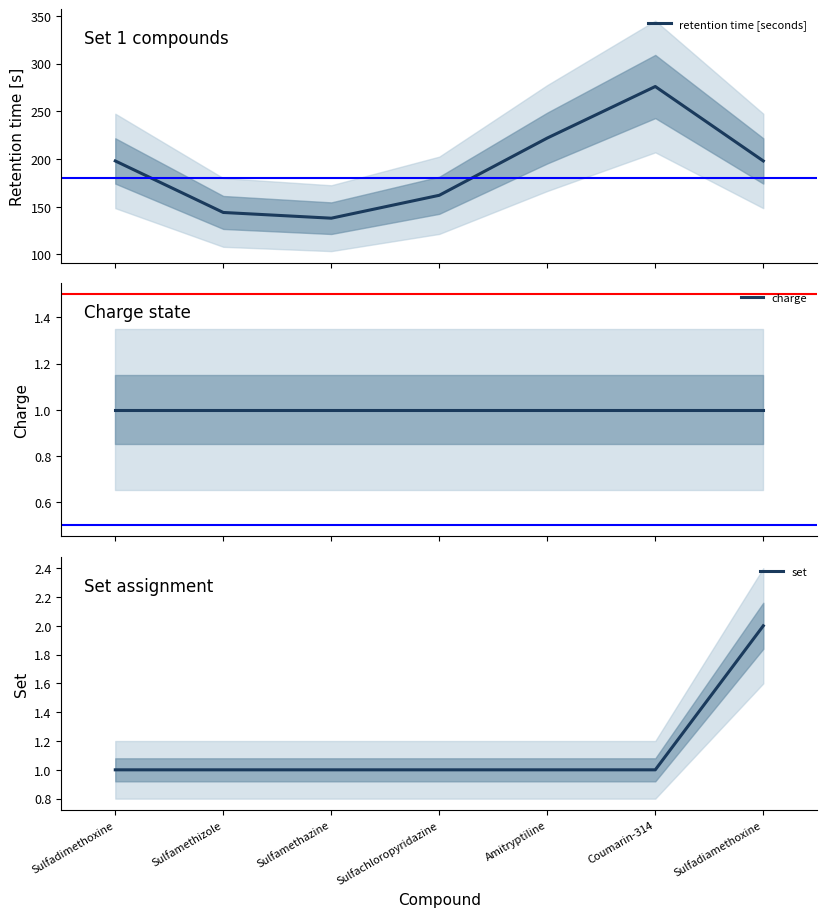

What is the difference between the highest and lowest values at Sulfadiamethoxine?

197